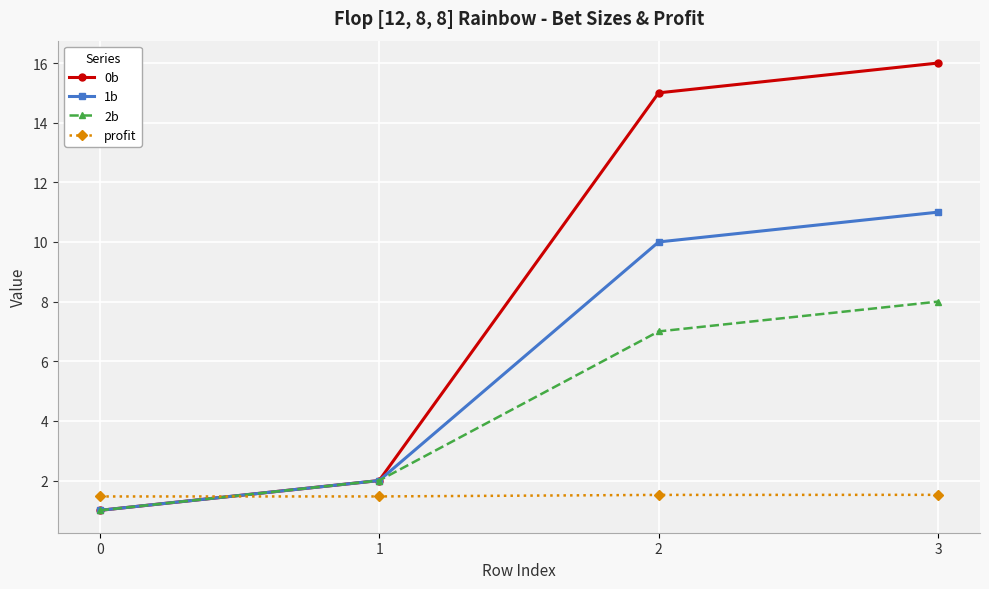

How many data points does each series have?

4